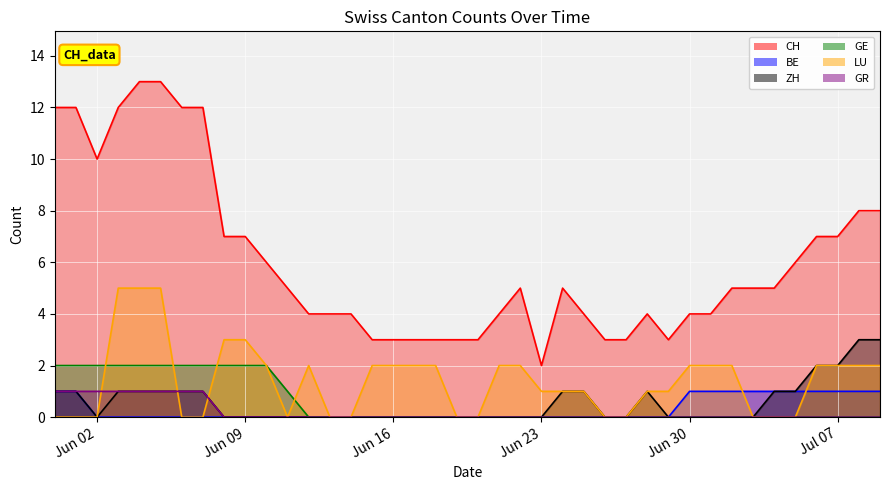

Reading left to right, transcribe all the data shown in this chart.

CH: 12	12	10	12	13	13	12	12	7	7	6	5	4	4	4	3	3	3	3	3	3	4	5	2	5	4	3	3	4	3	4	4	5	5	5	6	7	7	8	8
BE: 1	1	0	0	0	0	0	0	0	0	0	0	0	0	0	0	0	0	0	0	0	0	0	0	0	0	0	0	0	0	1	1	1	1	1	1	1	1	1	1
ZH: 1	1	0	1	1	1	1	1	0	0	0	0	0	0	0	0	0	0	0	0	0	0	0	0	1	1	0	0	1	0	0	0	0	0	1	1	2	2	3	3
GE: 2	2	2	2	2	2	2	2	2	2	2	1	0	0	0	0	0	0	0	0	0	0	0	0	0	0	0	0	0	0	0	0	0	0	0	0	0	0	0	0
LU: 0	0	0	5	5	5	0	0	3	3	2	0	2	0	0	2	2	2	2	0	0	2	2	1	1	1	0	0	1	1	2	2	2	0	0	0	2	2	2	2
GR: 1	1	1	1	1	1	1	1	0	0	0	0	0	0	0	0	0	0	0	0	0	0	0	0	0	0	0	0	0	0	0	0	0	0	0	0	0	0	0	0